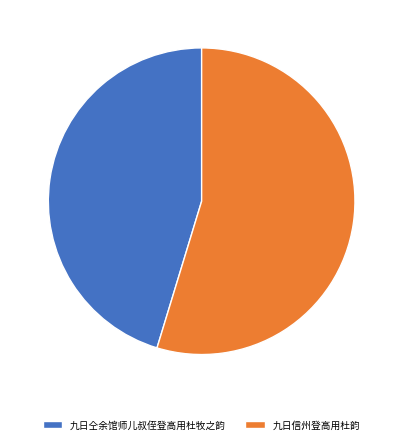

Rank the categories by value from lowest to highest.

九日仝余馆师儿叔侄登高用杜牧之韵, 九日信州登高用杜韵